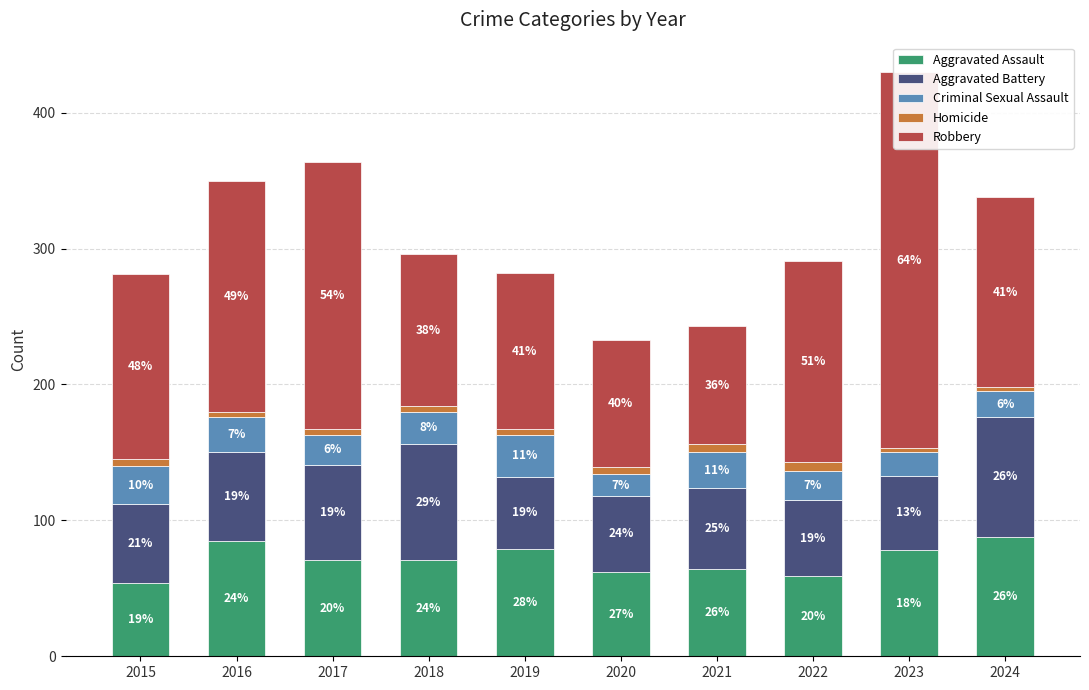

Reading right to left, extract all data points from this chart.

Aggravated Assault: 2024=88	2023=78	2022=59	2021=64	2020=62	2019=79	2018=71	2017=71	2016=85	2015=54
Aggravated Battery: 2024=88	2023=55	2022=56	2021=60	2020=56	2019=53	2018=85	2017=70	2016=65	2015=58
Criminal Sexual Assault: 2024=19	2023=17	2022=21	2021=26	2020=16	2019=31	2018=24	2017=22	2016=26	2015=28
Homicide: 2024=3	2023=3	2022=7	2021=6	2020=5	2019=4	2018=4	2017=4	2016=4	2015=5
Robbery: 2024=140	2023=277	2022=148	2021=87	2020=94	2019=115	2018=112	2017=197	2016=170	2015=136